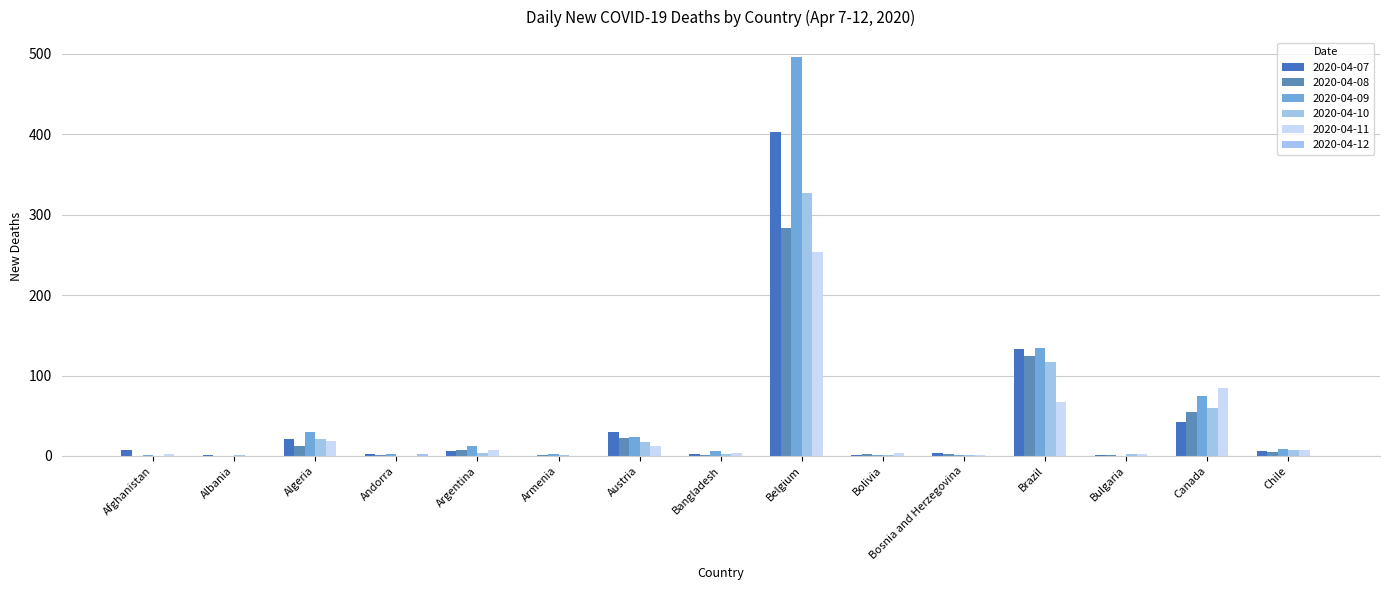

Which has a higher value, Canada or Chile?

Canada